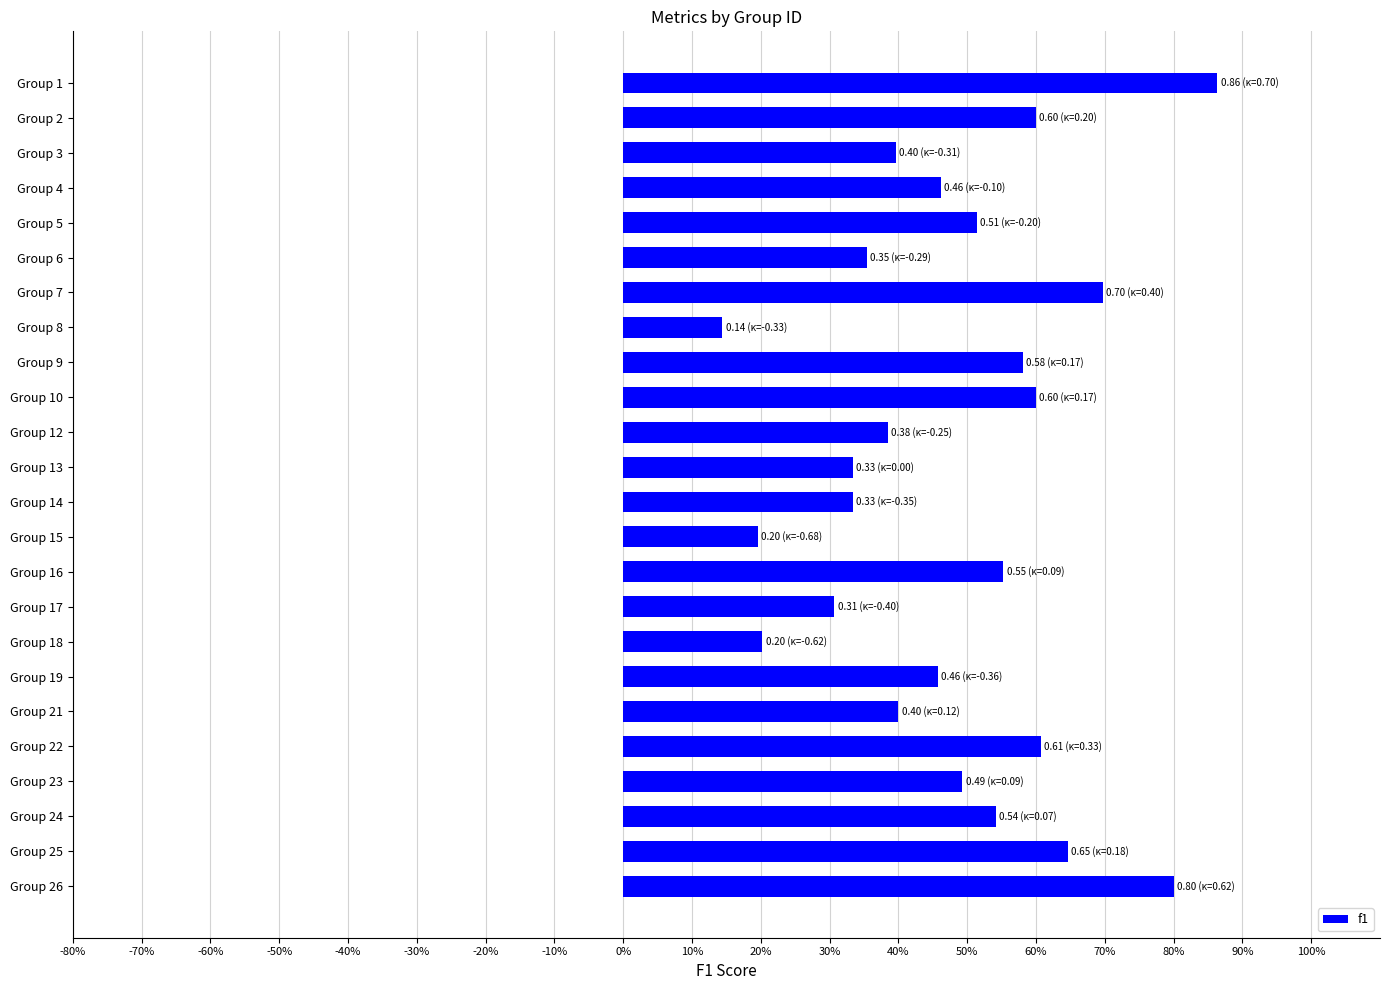

Does the chart contain any negative values?

No